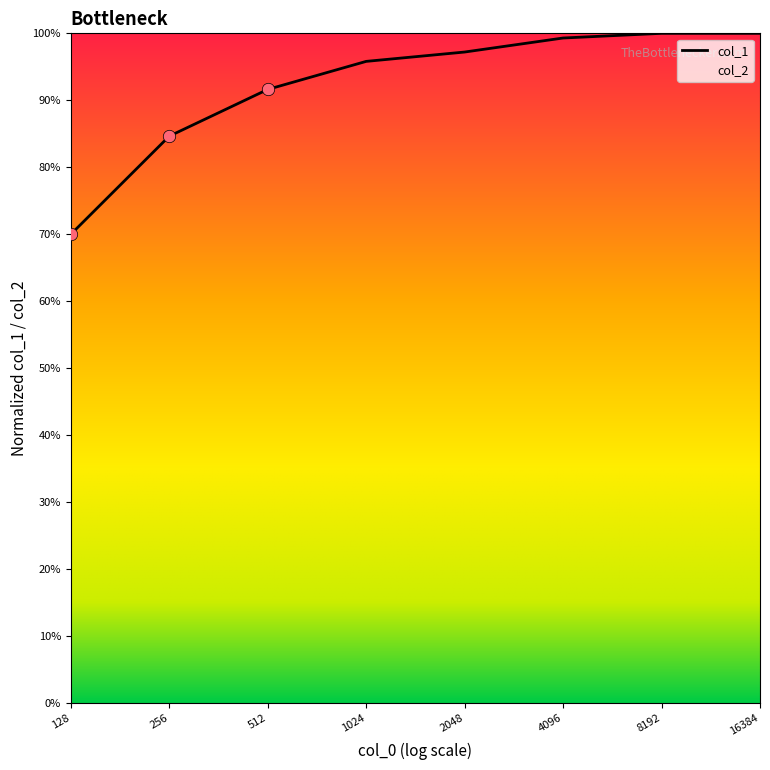

Between 2048 and 4096, which is larger?

4096